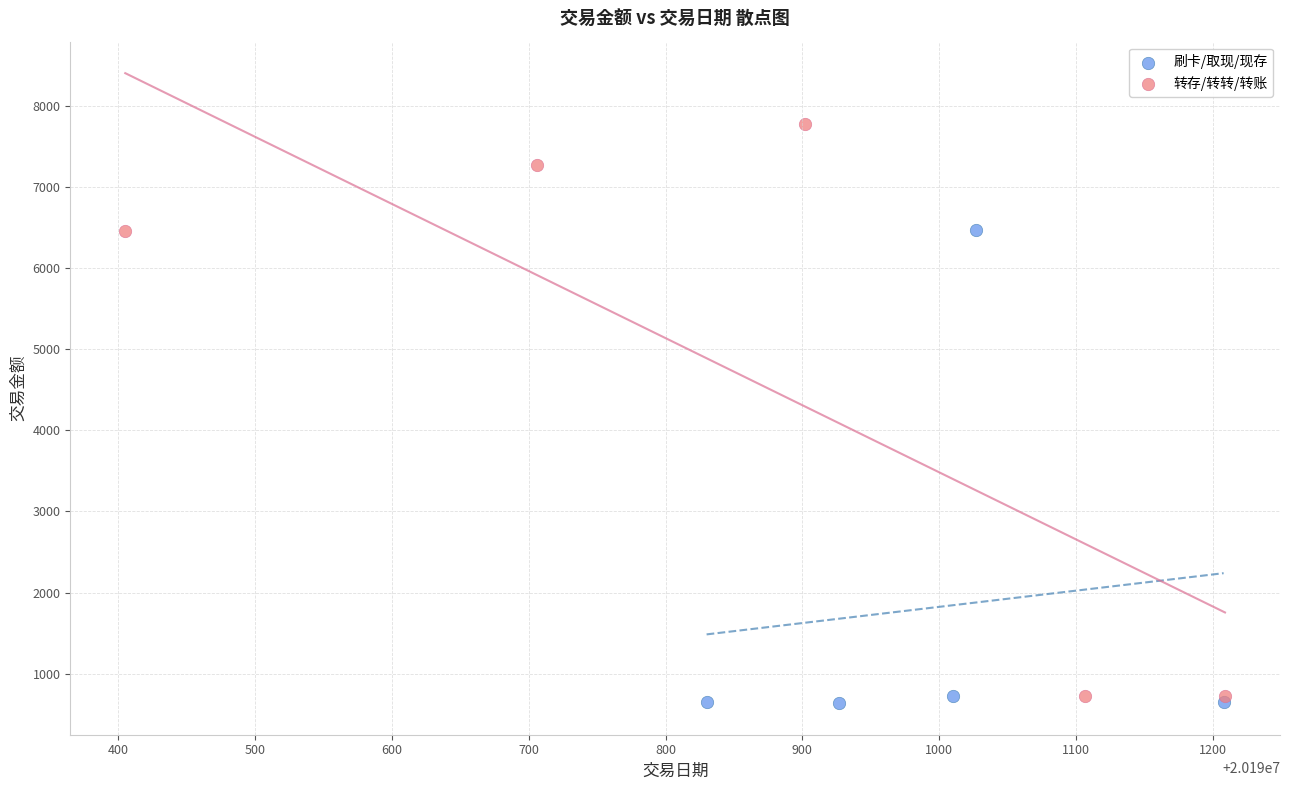

What are all the series names shown in the legend?

刷卡/取现/现存, 转存/转转/转账